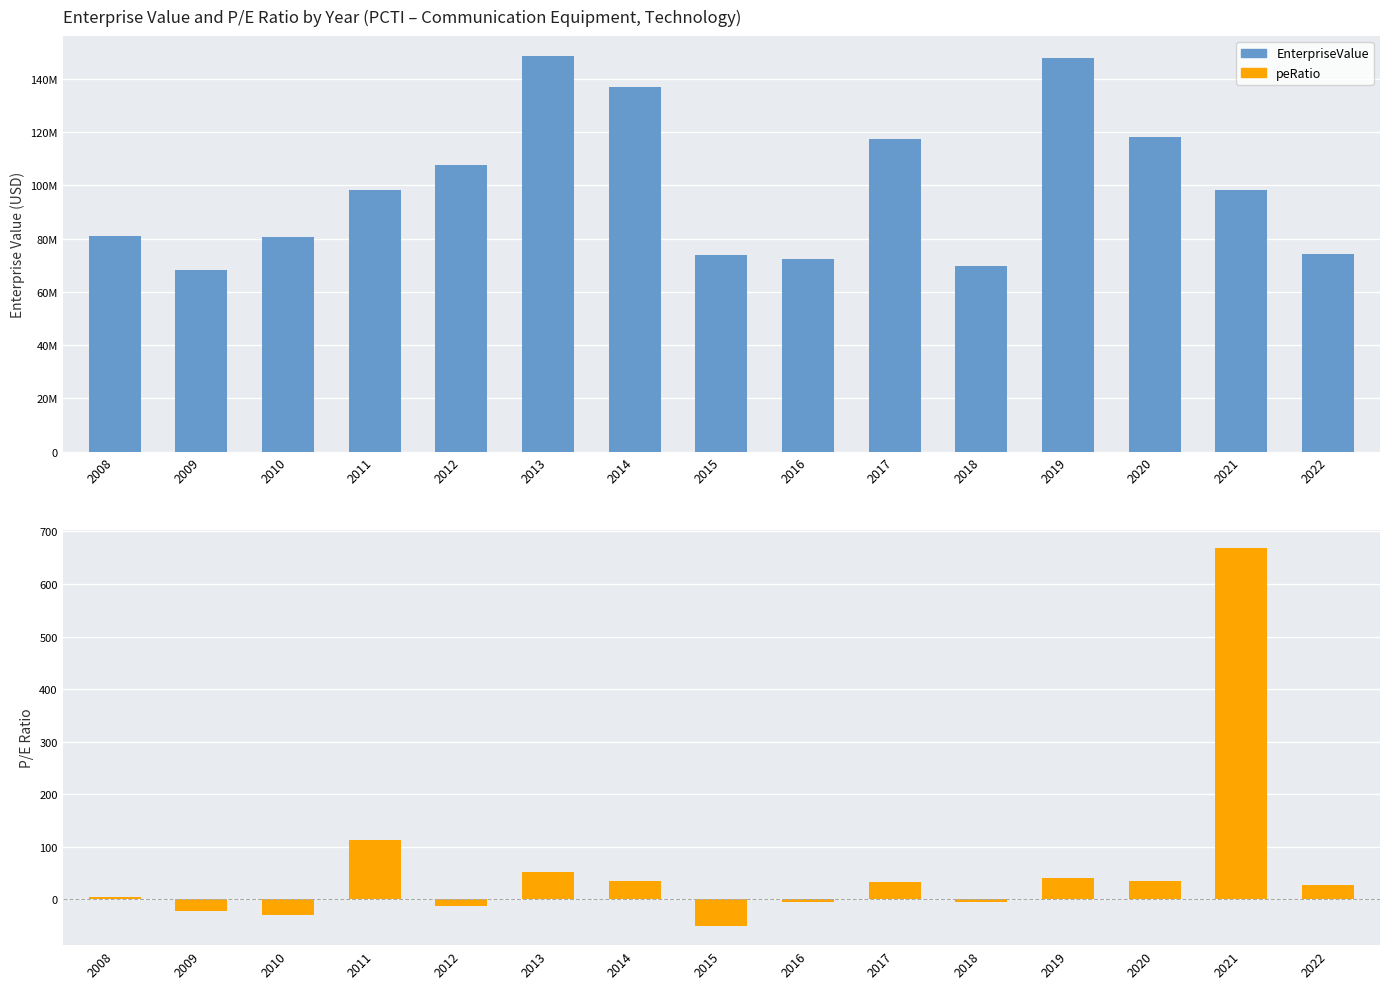

Read the peRatio value at 2021.

667.7